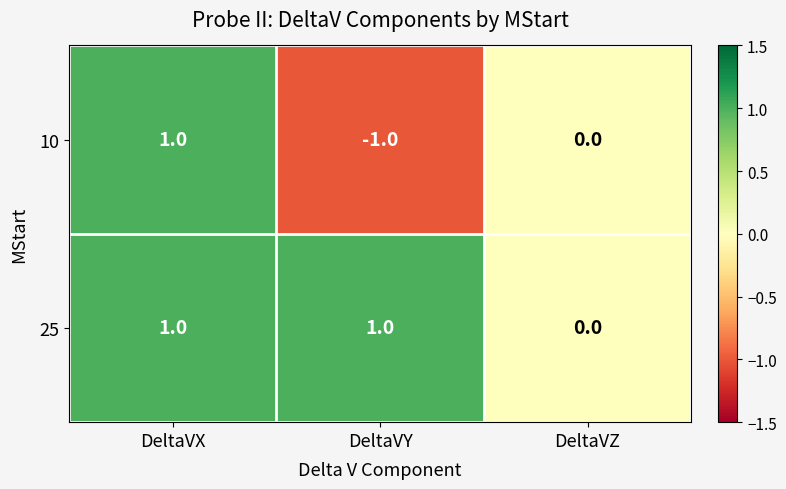

True or false: 25 has a value of 1 at DeltaVY.

True